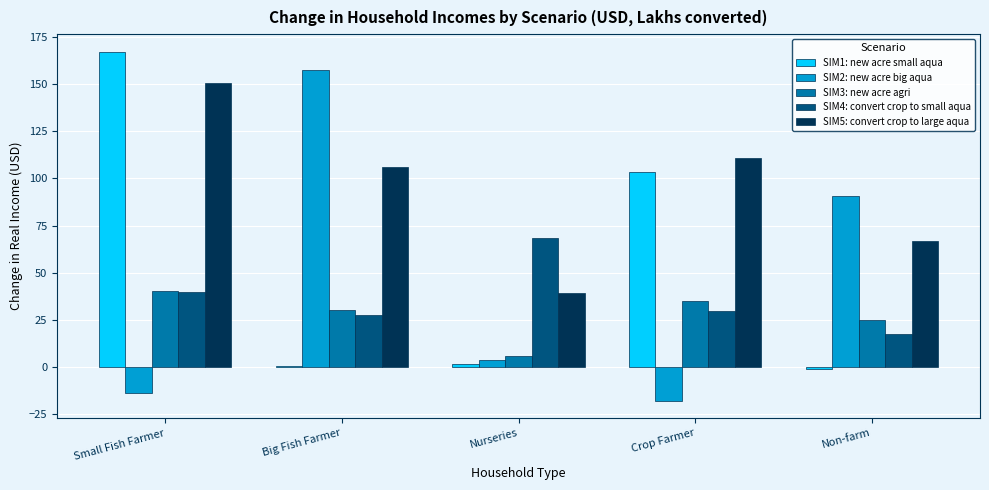

How many groups of bars are there?

5